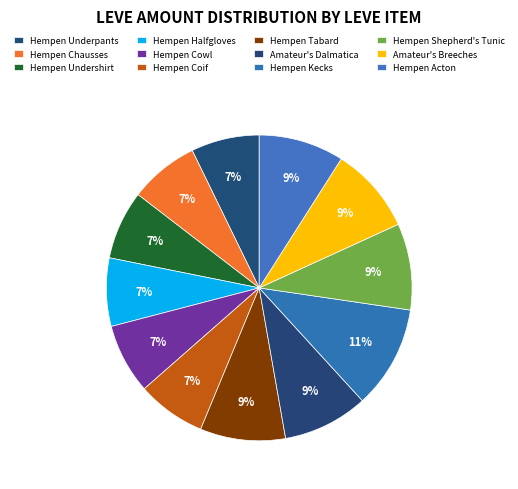

How many slices are in this pie chart?

12